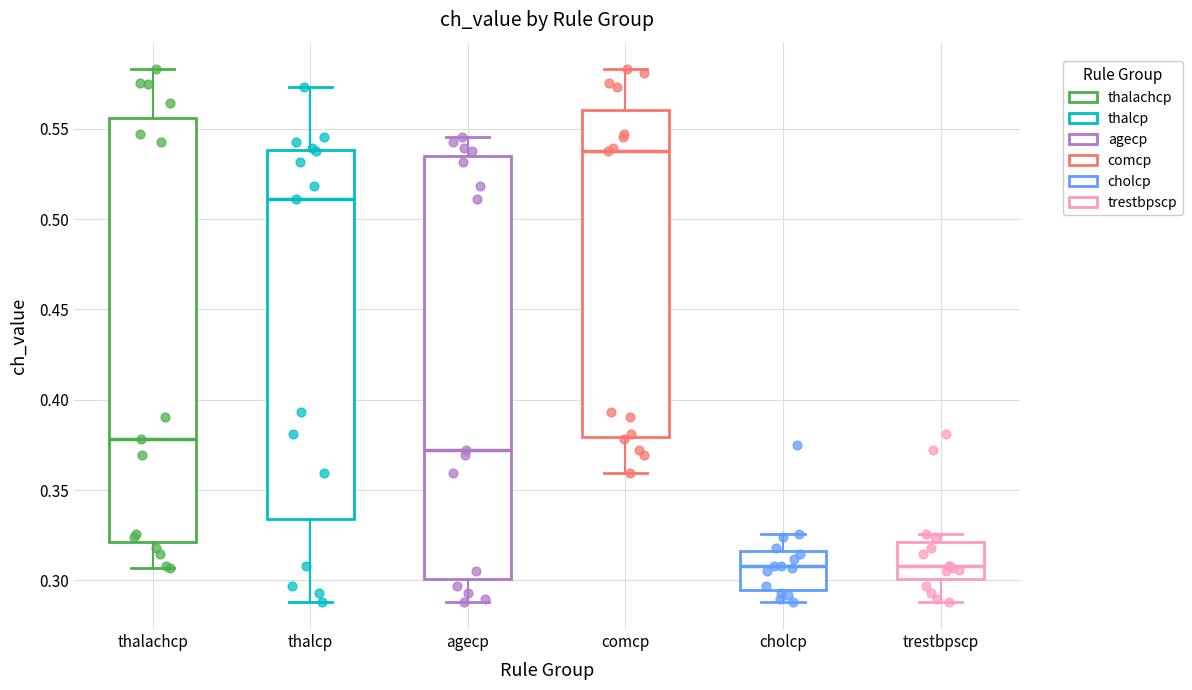

Reading left to right, transcribe this box plot: for each box, give where its median line is, the range the box spans, and where its two whiskers end, as read against the y-axis. The values are not printed on the chart, so give them approximately, as read against the axis.

thalachcp: median 0.380, box 0.320 to 0.555, whiskers 0.305 to 0.585
thalcp: median 0.510, box 0.335 to 0.540, whiskers 0.290 to 0.575
agecp: median 0.370, box 0.300 to 0.535, whiskers 0.290 to 0.545
comcp: median 0.535, box 0.380 to 0.560, whiskers 0.360 to 0.585
cholcp: median 0.310, box 0.295 to 0.315, whiskers 0.290 to 0.325
trestbpscp: median 0.310, box 0.300 to 0.320, whiskers 0.290 to 0.325